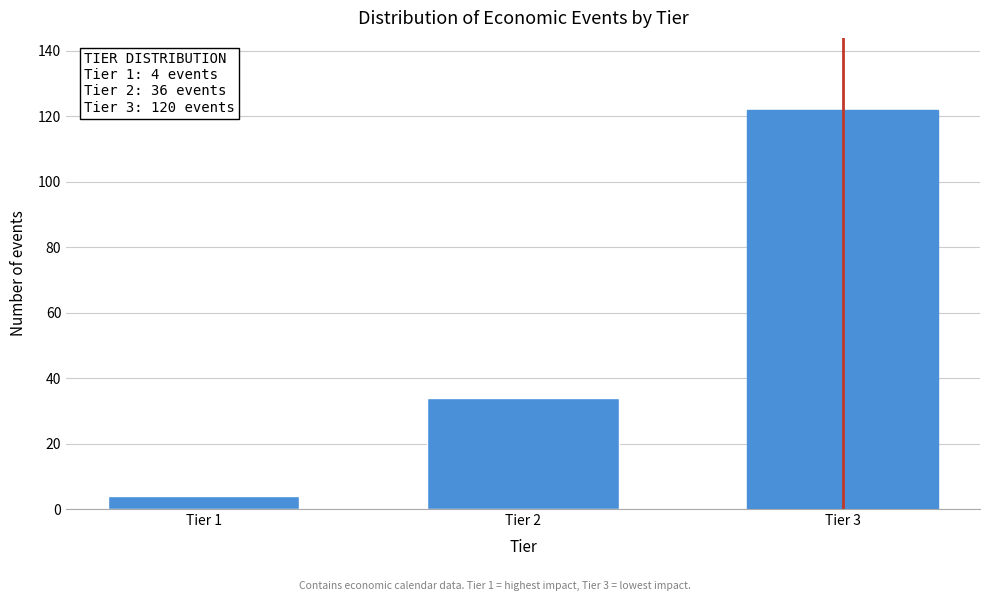

Reading right to left, transcribe all the data shown in this chart.

Tier 3=122	Tier 2=34	Tier 1=4